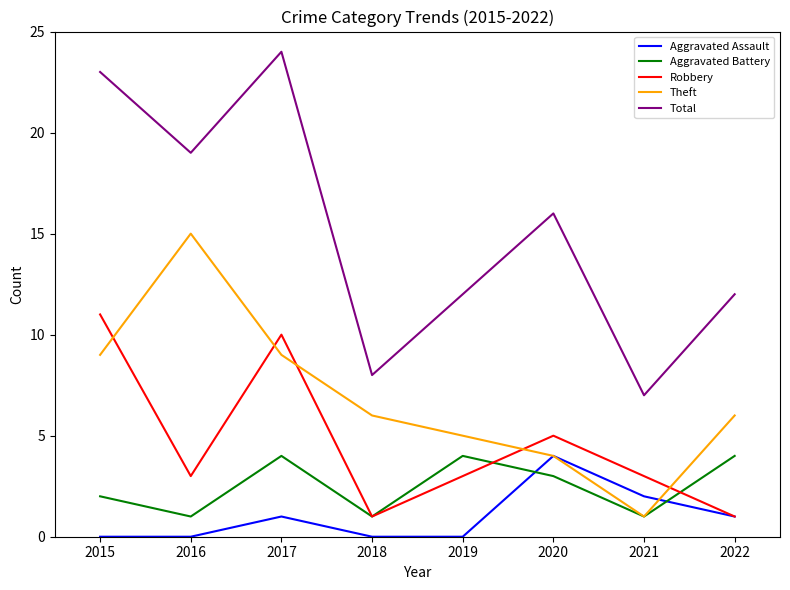

Which series has the largest range (max minus min)?

Total